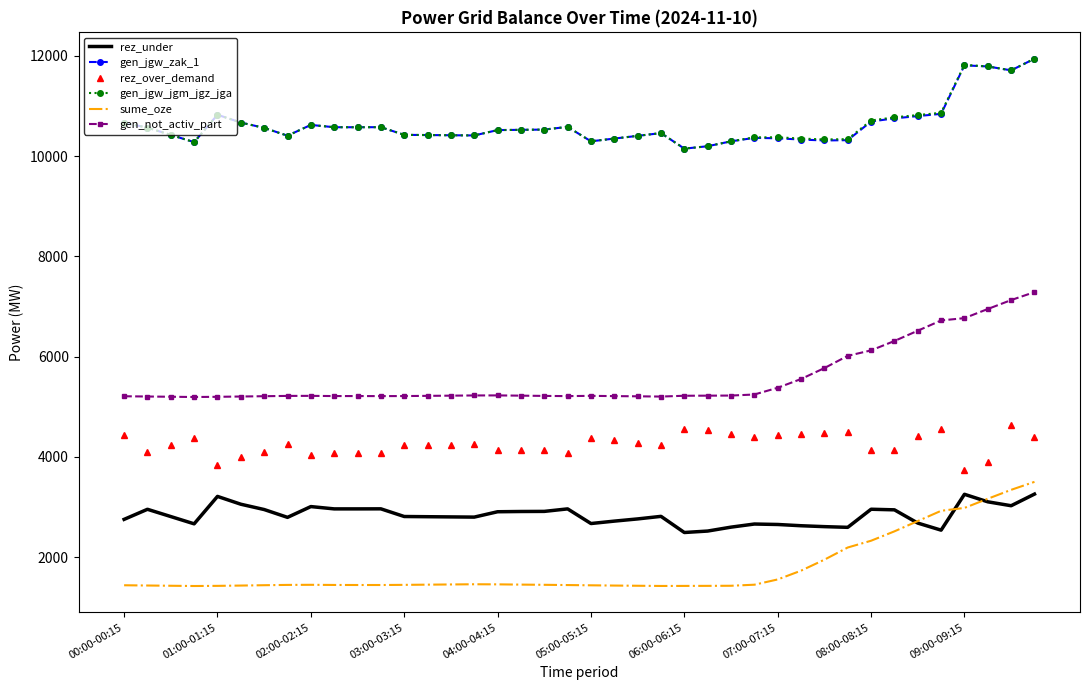

True or false: rez_over_demand and rez_under cross at least once.

False